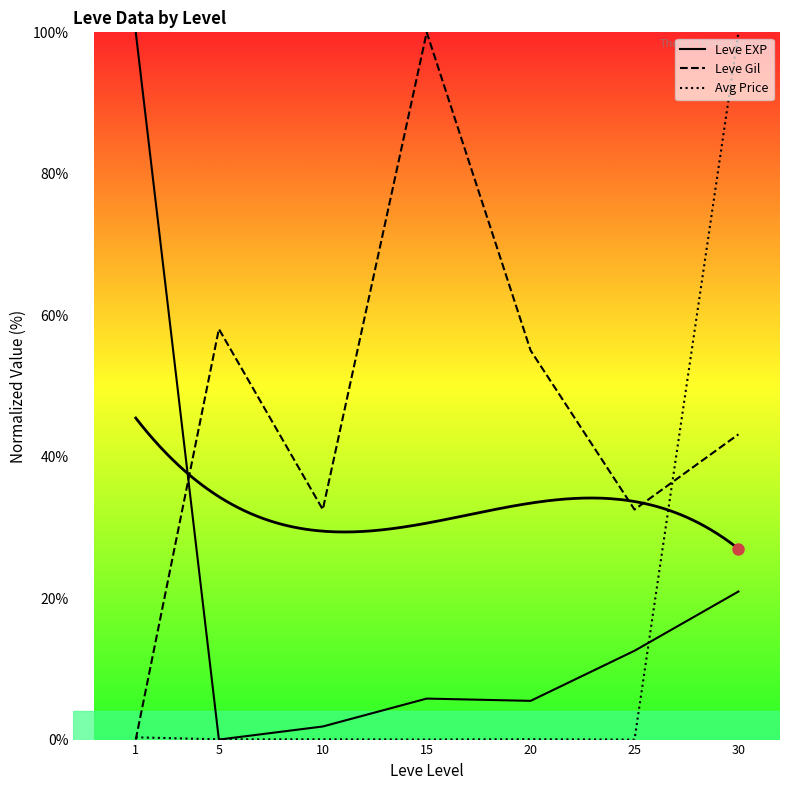

At which label is Avg Price closest to 50?

1